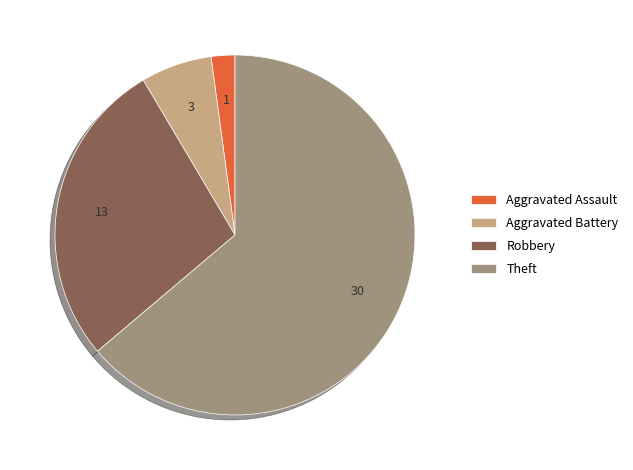

Combined, do Theft and Aggravated Assault account for over 50%?

Yes